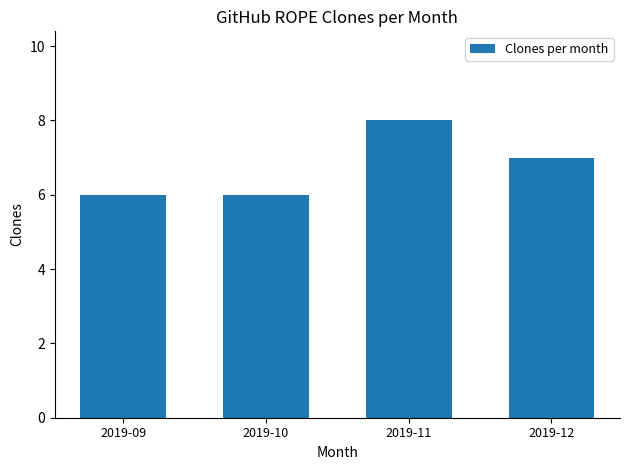

What is the maximum value shown in the chart?

8